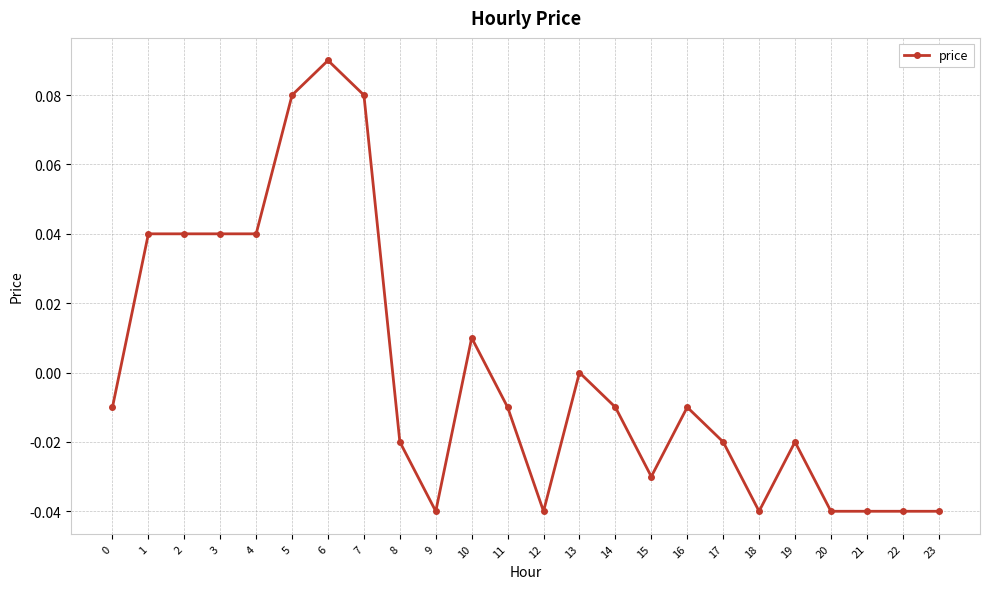

At which category does the chart reach its peak across all series?

6